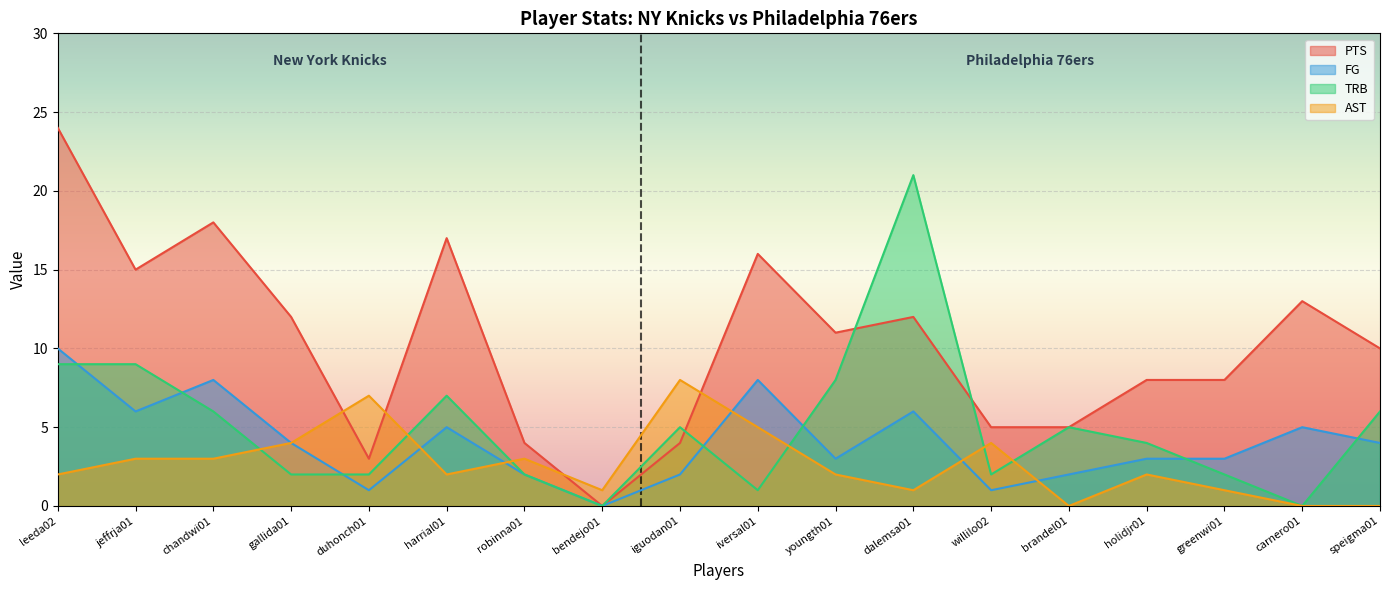

Count the FG values in the range 2 to 6.

12